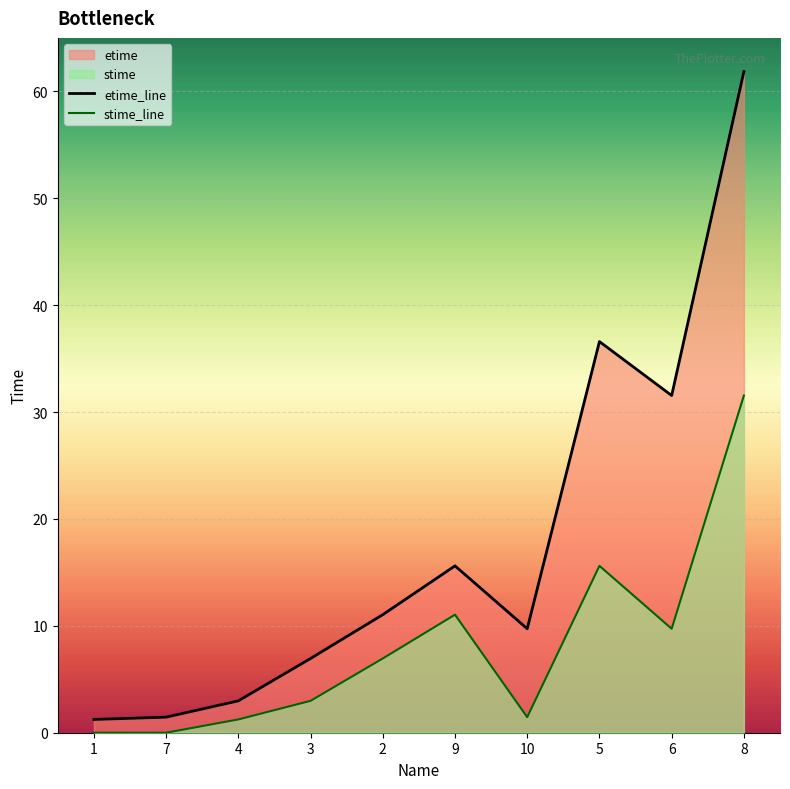

True or false: etime_line has more than 2 interior local peaks.

False